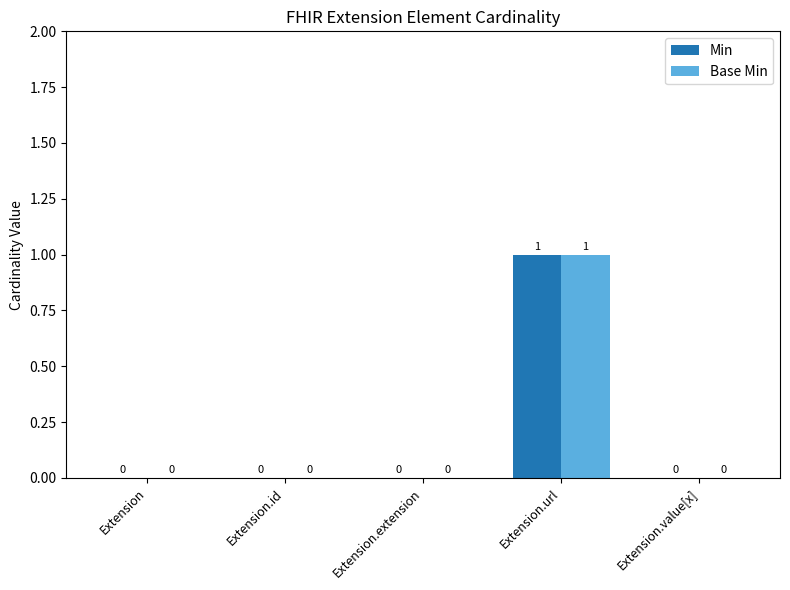

Is it true that Min equals -1 at Extension.id?

False